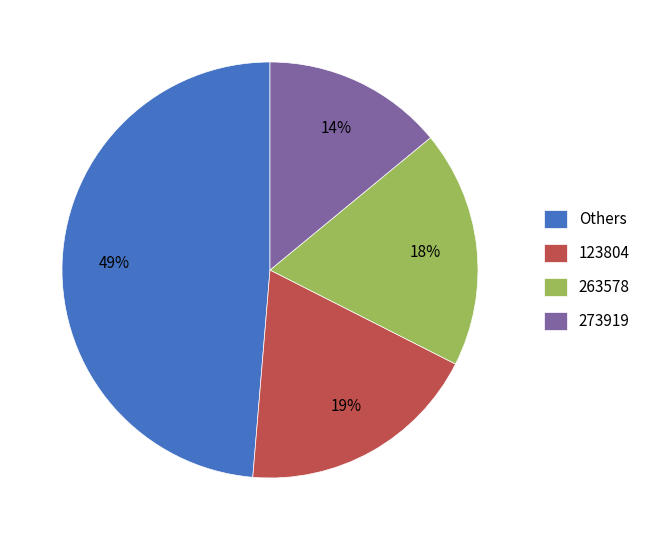

True or false: 263578 accounts for 6% of the total.

False